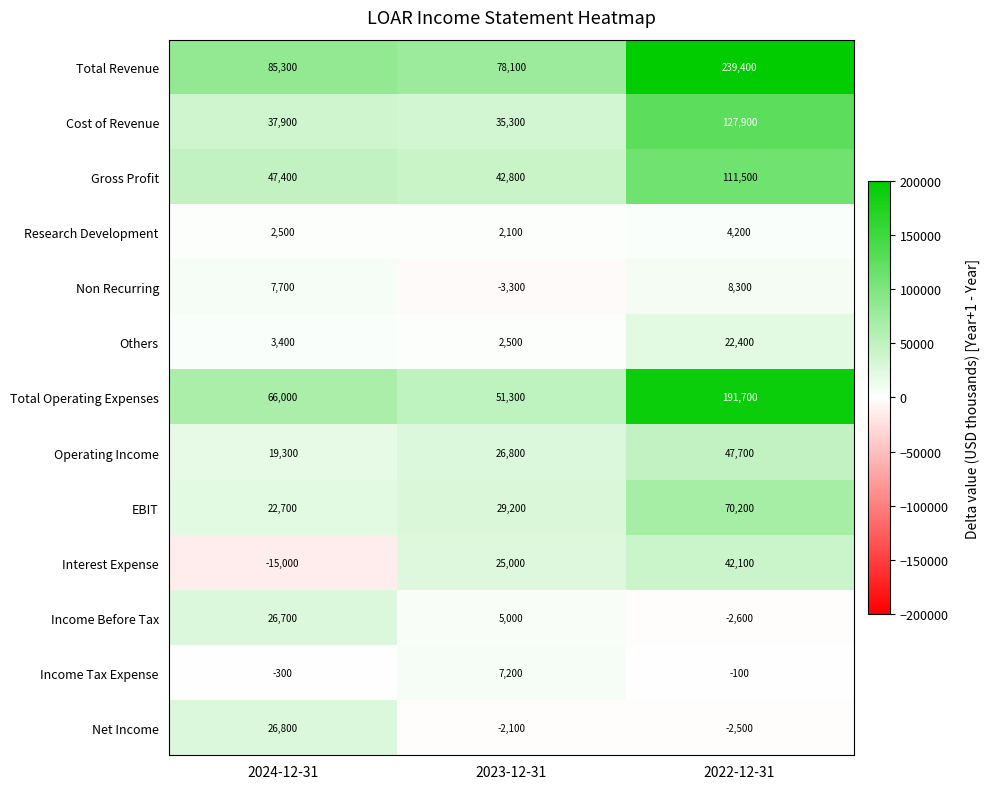

How many negative values does the Net Income series have?

2